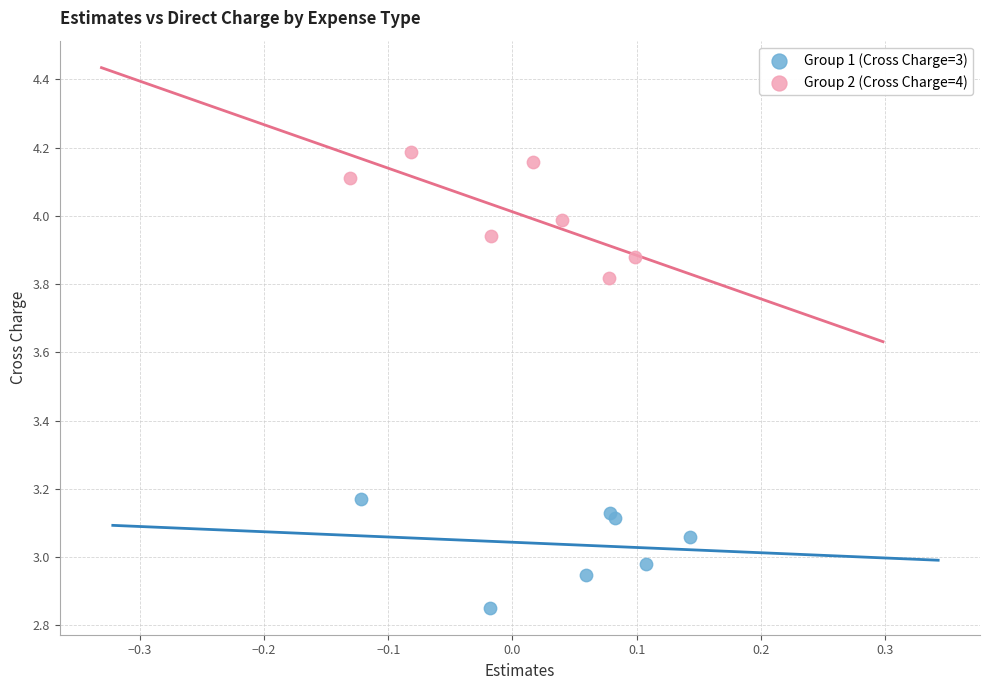

Which series contains the highest Y value?

Group 2 (Cross Charge=4)